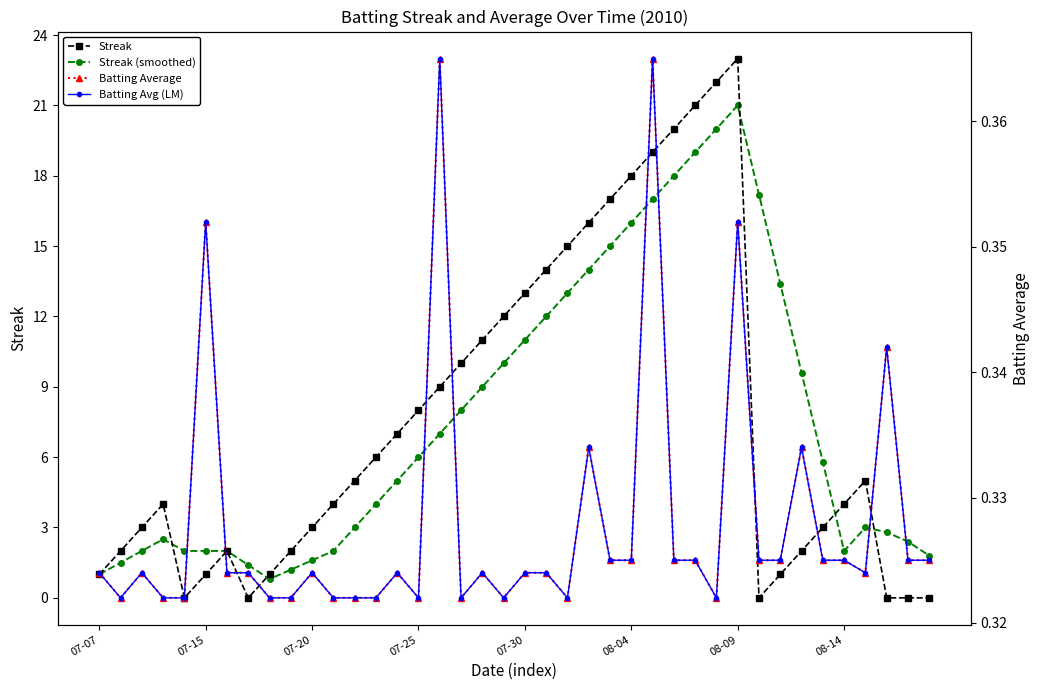

At how many categories does at least one series exceed 11?

14